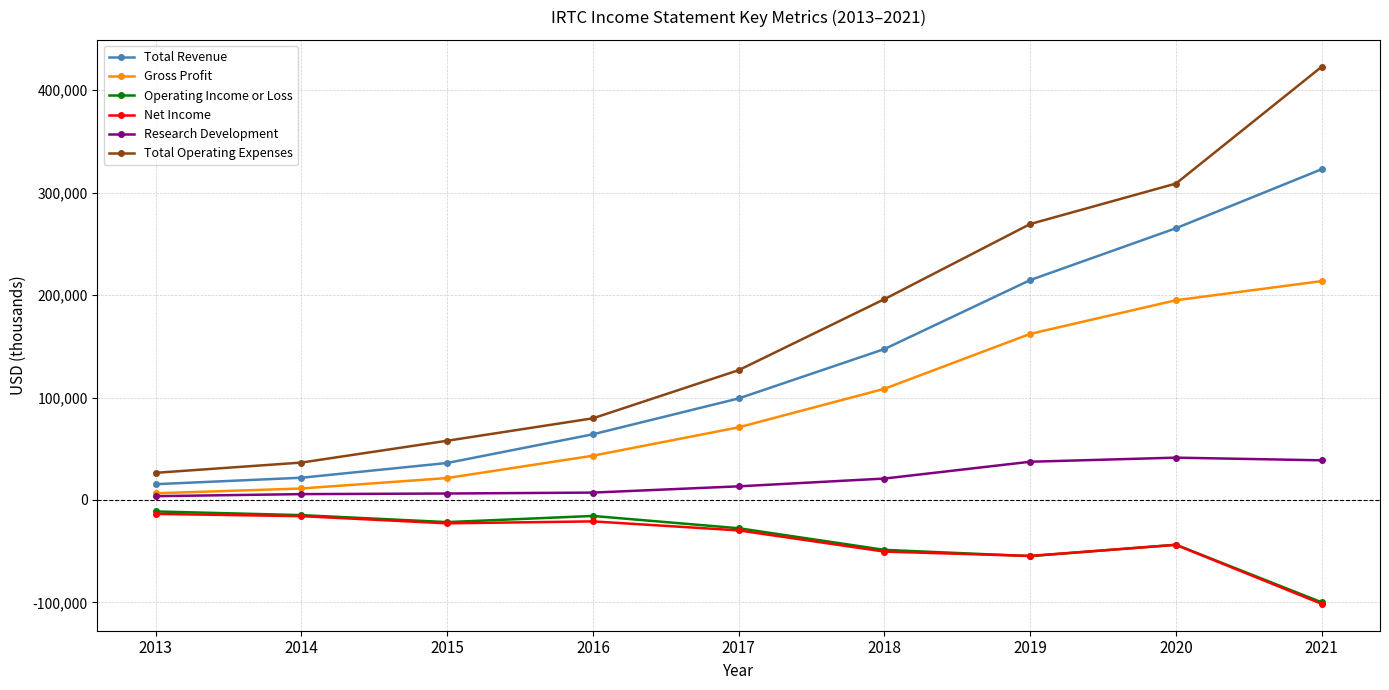

How many lines are shown in the chart?

6